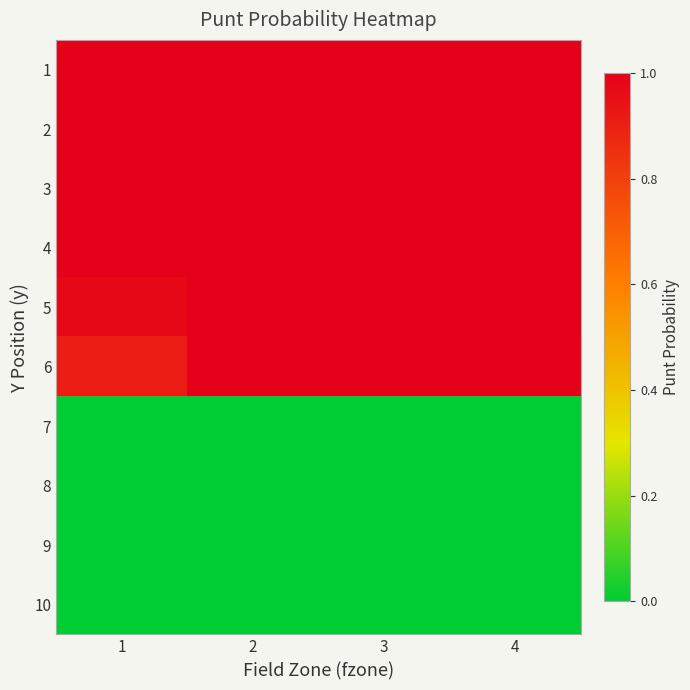

At how many categories does at least one series exceed 0?

4